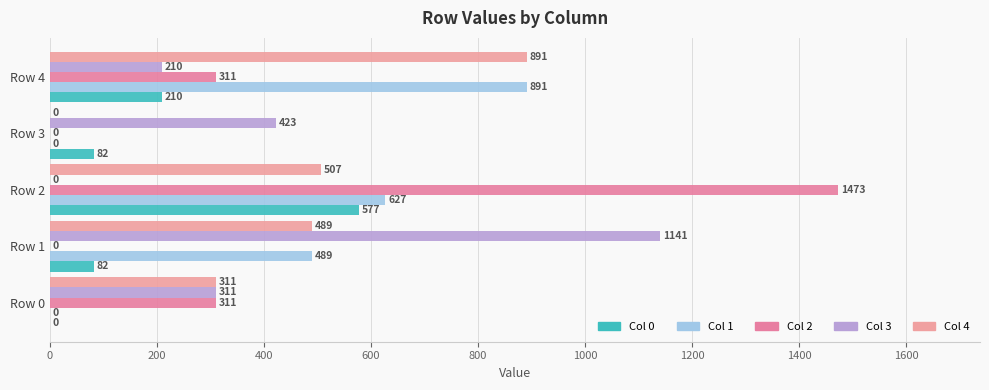

At which label is Col 3 closest to 570?

Row 3